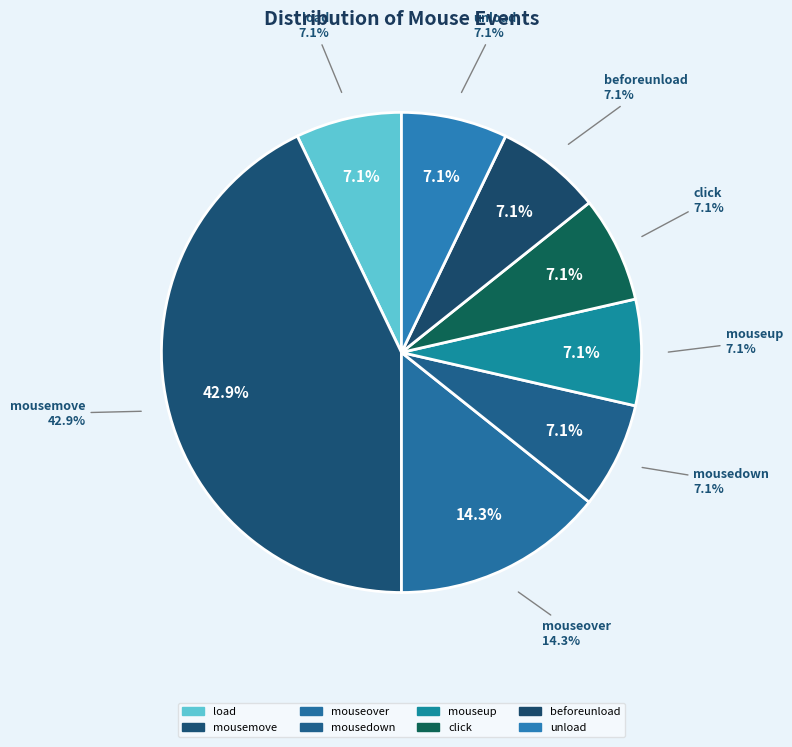

Count the number of slices in the pie.

8